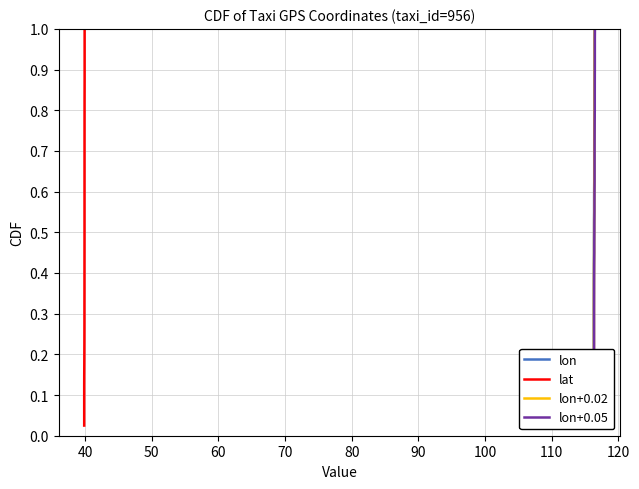

Is the value of lon+0.05 at 90 greater than the value of lon+0.02 at 27?

No